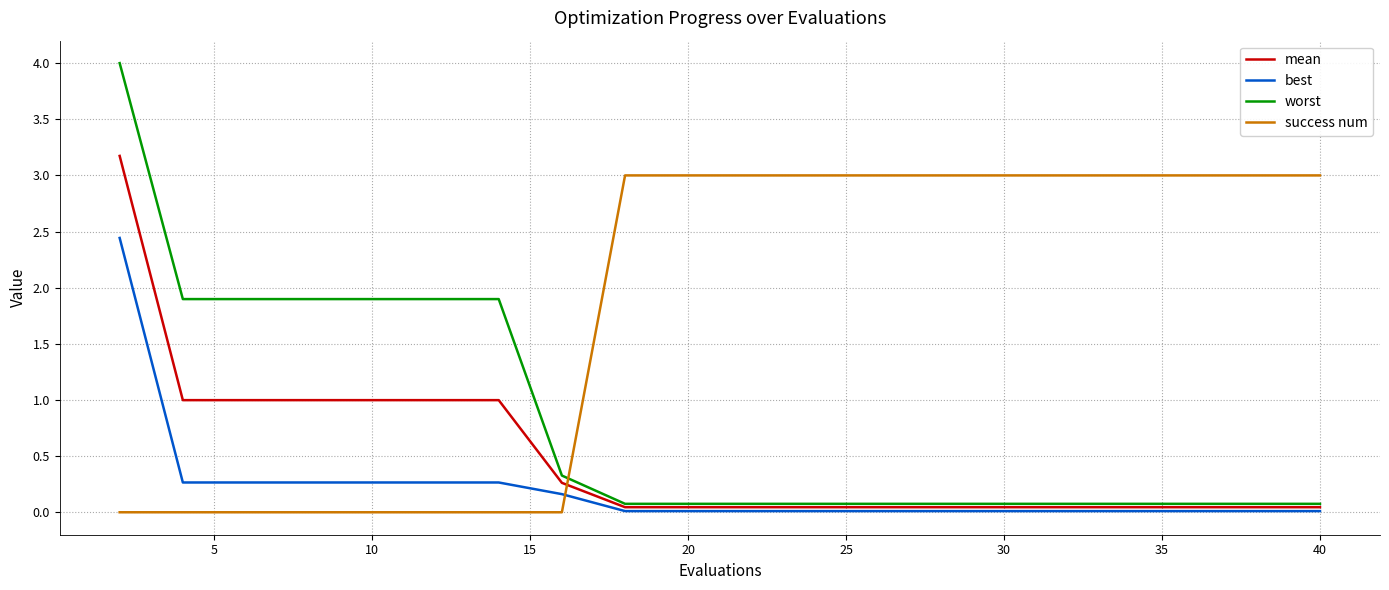

Which series ends up on top after the final intersection of success num and best?

success num